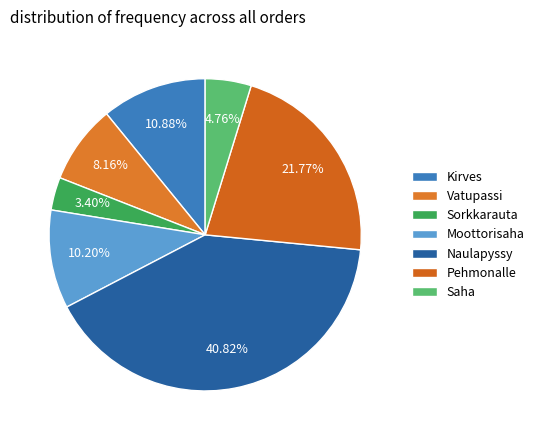

To the nearest percent, what is the difference between the largest and smallest slice percentages?

37%